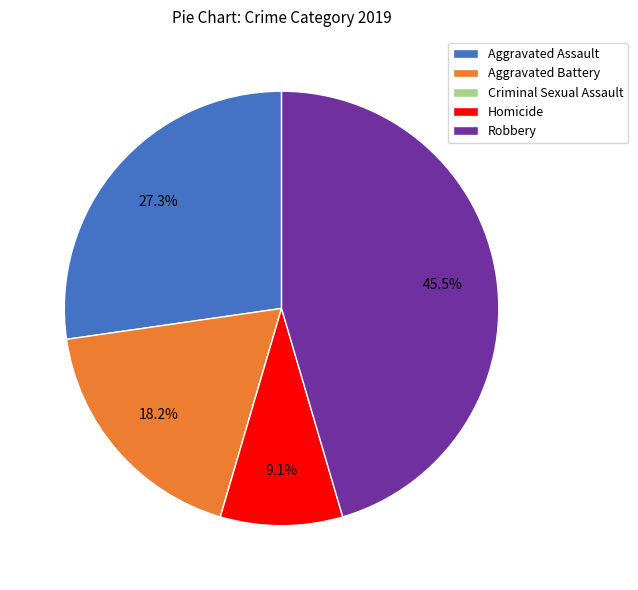

Is there a majority slice in this chart?

No